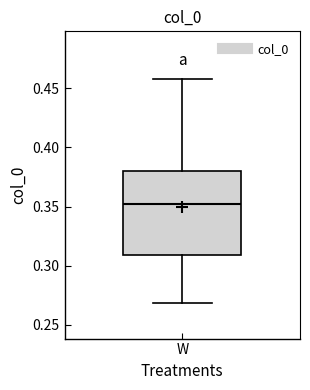

Where is the lower edge of the box for W on the y-axis? The values are not printed on the chart, so give them approximately, as read against the axis.

0.31